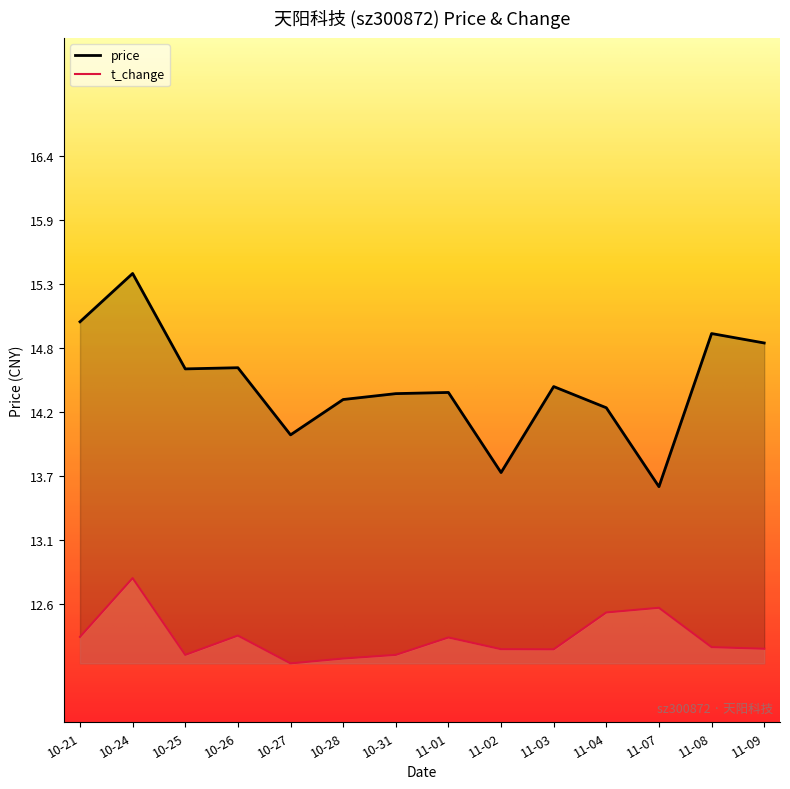

What is the difference between the highest and lowest values at 10-25?

2.4